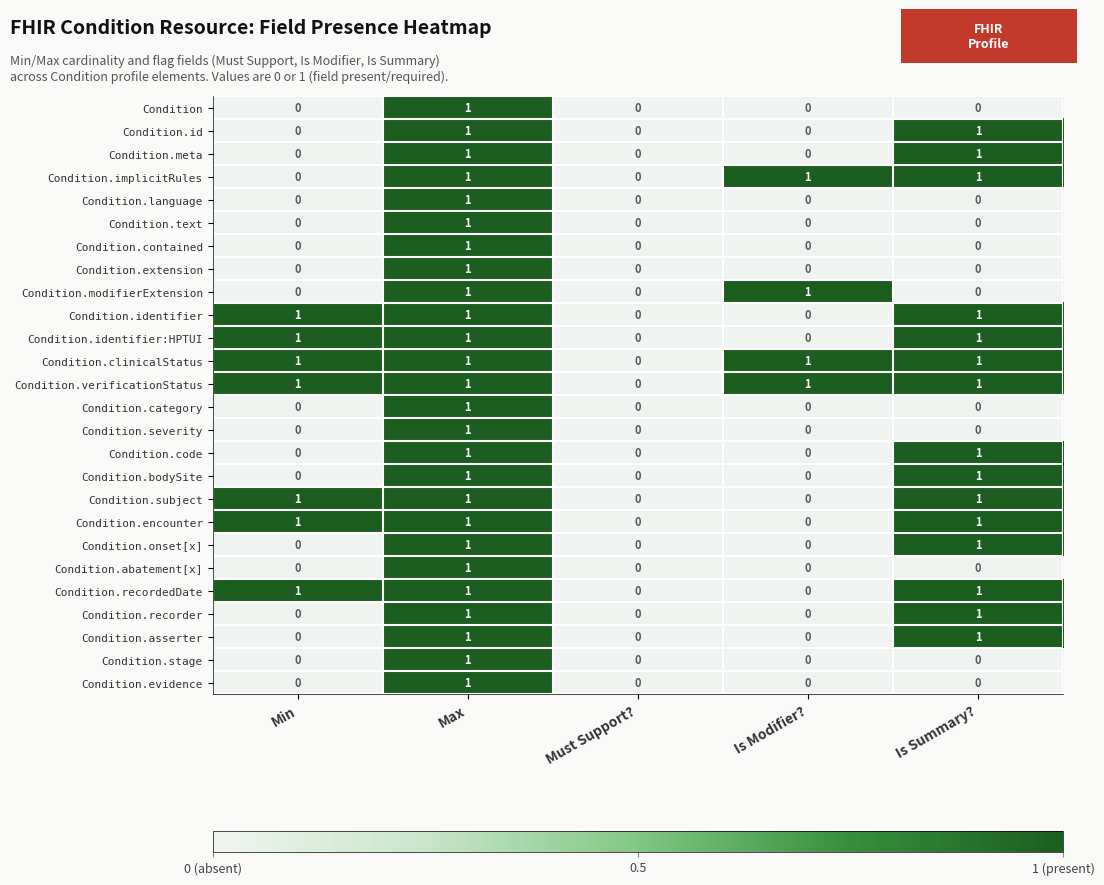

Is the value of Condition.text at Max greater than the value of Condition.abatement[x] at Must Support??

Yes